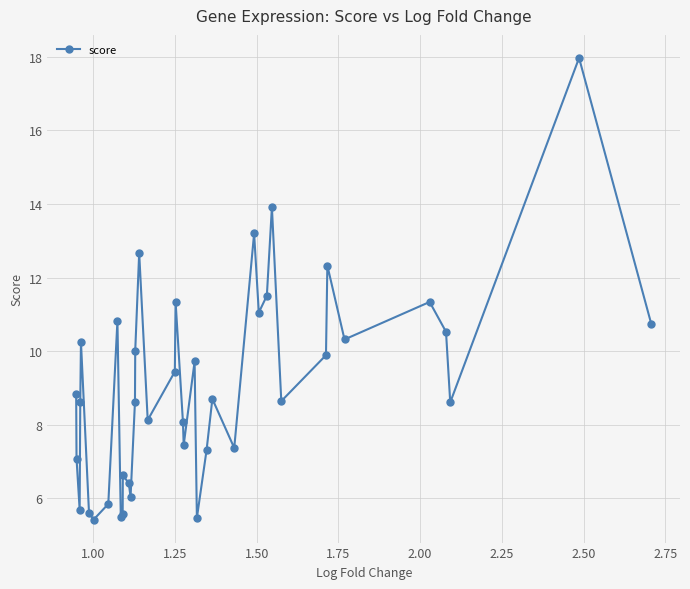

What is the smallest value displayed?

5.4